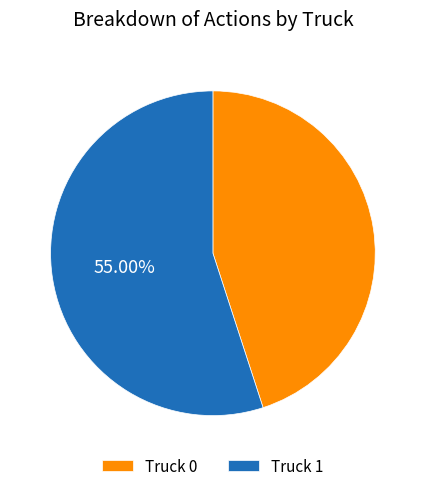

Which has a higher value, Truck 0 or Truck 1?

Truck 1